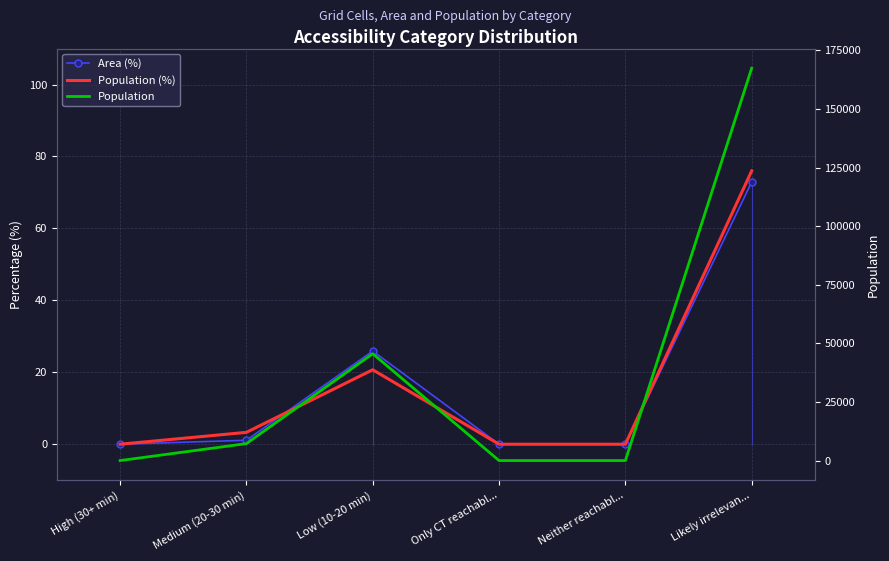

Where is Population (%) nearest to the value 38?

Low (10-20 min)